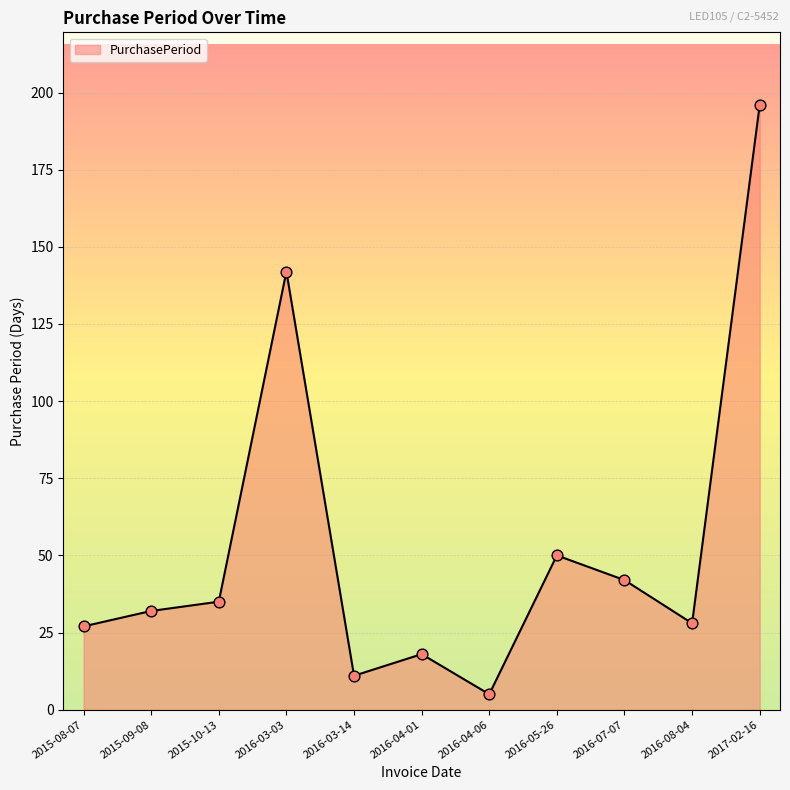

Approximately how many times larger is the value at 2016-07-07 compared to 2016-03-14?

3.8